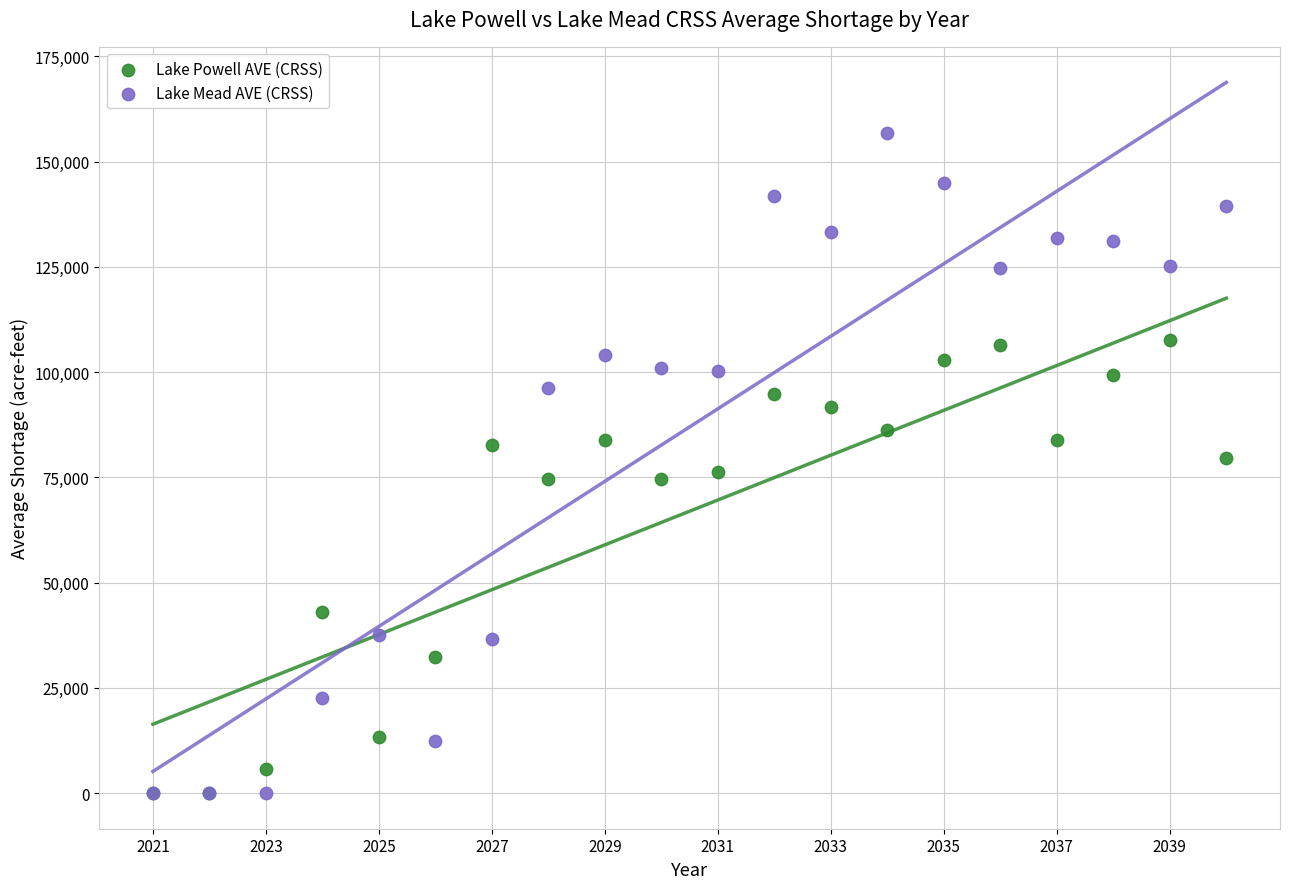

In the Lake Powell AVE (CRSS) series, what Y value is closest to 53843?

43034.7